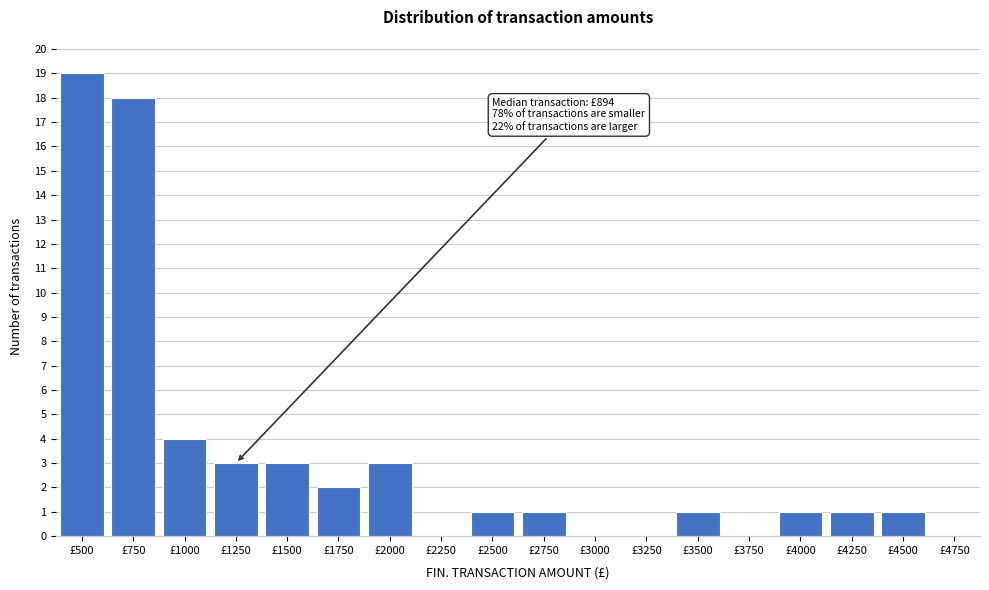

Reading right to left, what are all the values shown in this chart?

£4750=0	£4500=1	£4250=1	£4000=1	£3750=0	£3500=1	£3250=0	£3000=0	£2750=1	£2500=1	£2250=0	£2000=3	£1750=2	£1500=3	£1250=3	£1000=4	£750=18	£500=19